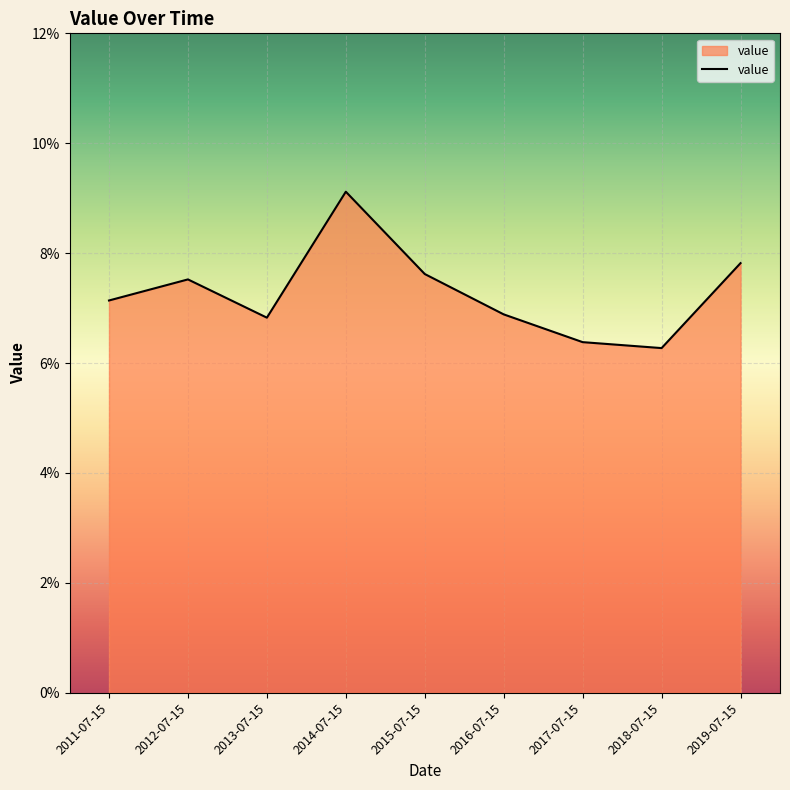

Does the chart display data point markers on the line(s)?

No